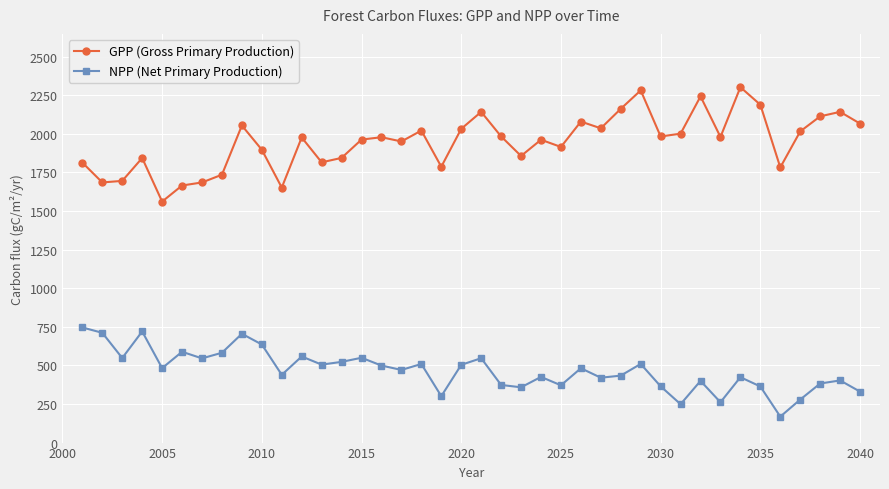

True or false: NPP (Net Primary Production) has more than 1 points higher than both neighbors.

True